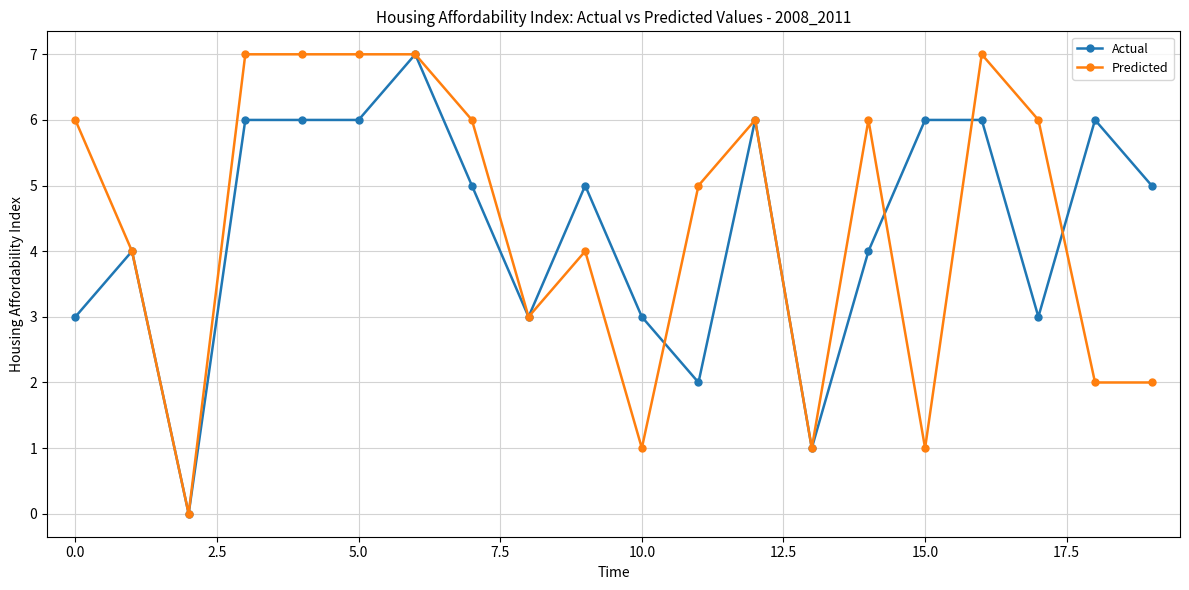

How many distinct data groups are displayed?

2